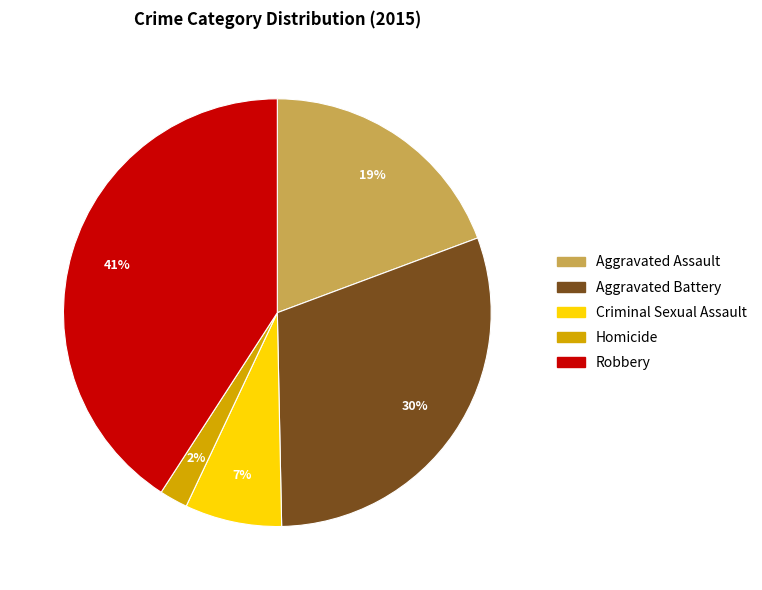

Rank the categories by value from lowest to highest.

Homicide, Criminal Sexual Assault, Aggravated Assault, Aggravated Battery, Robbery